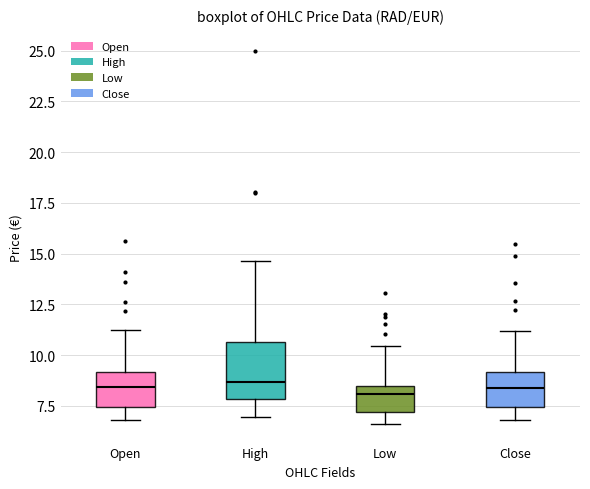

Where does the median line of the box for Close sit on the y-axis? The values are not printed on the chart, so give them approximately, as read against the axis.

8.5